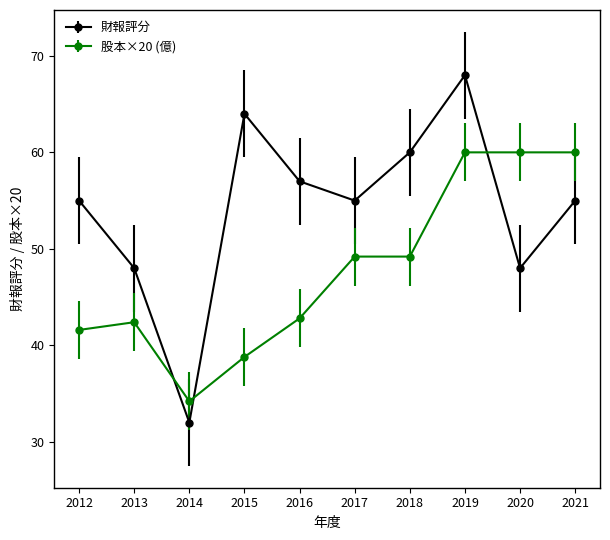

What is the difference between the maximum and minimum values in the 財報評分 series?

36.0